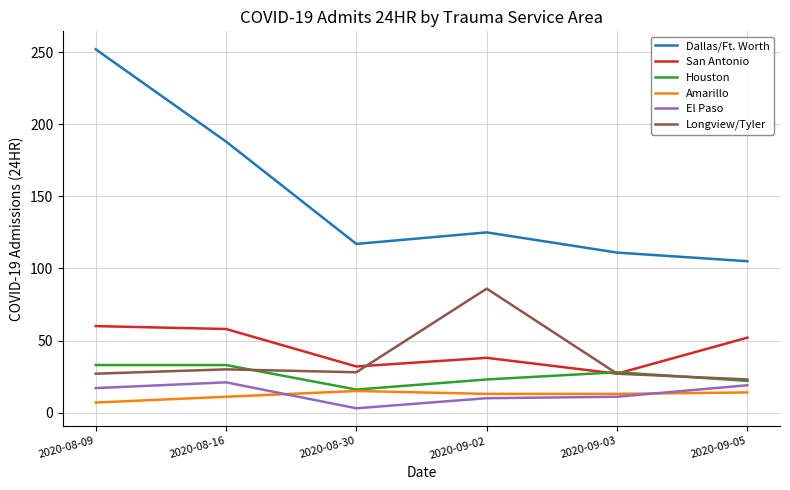

Rank the categories by Dallas/Ft. Worth value from highest to lowest.

2020-08-09, 2020-08-16, 2020-09-02, 2020-08-30, 2020-09-03, 2020-09-05